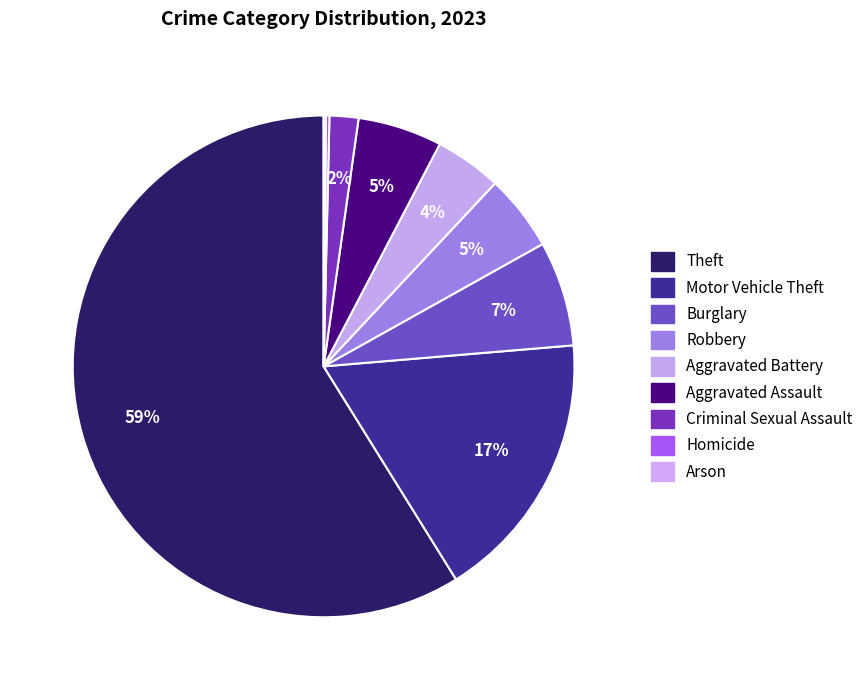

Approximately how many times larger is the value at Criminal Sexual Assault compared to Aggravated Battery?

0.4